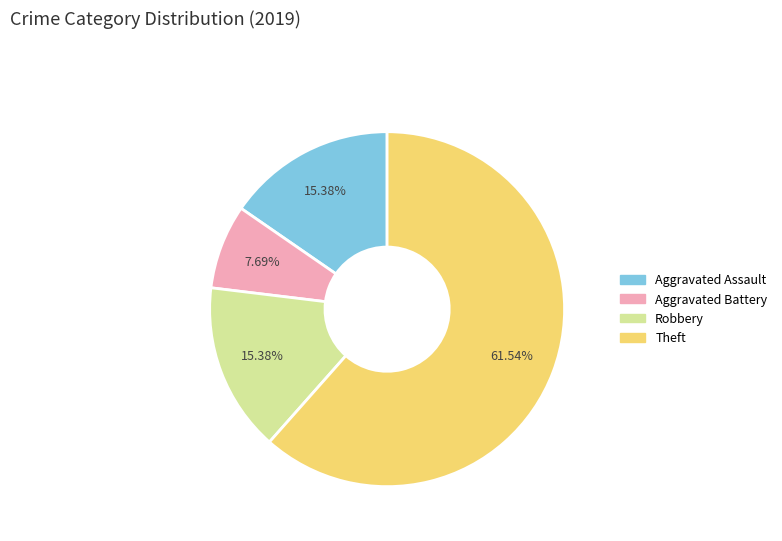

Count the number of slices in the pie.

4